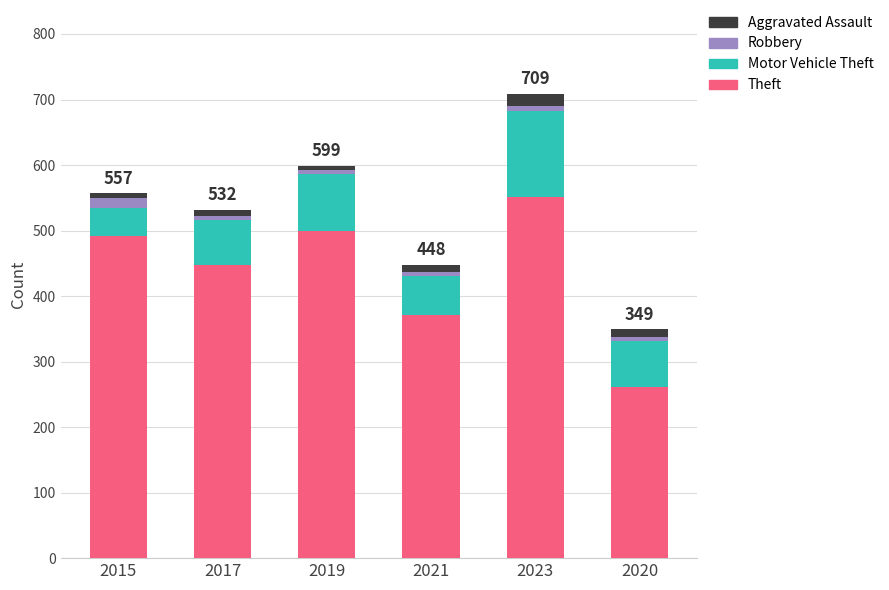

What is the difference between the second highest and second lowest values in the Theft series?

128